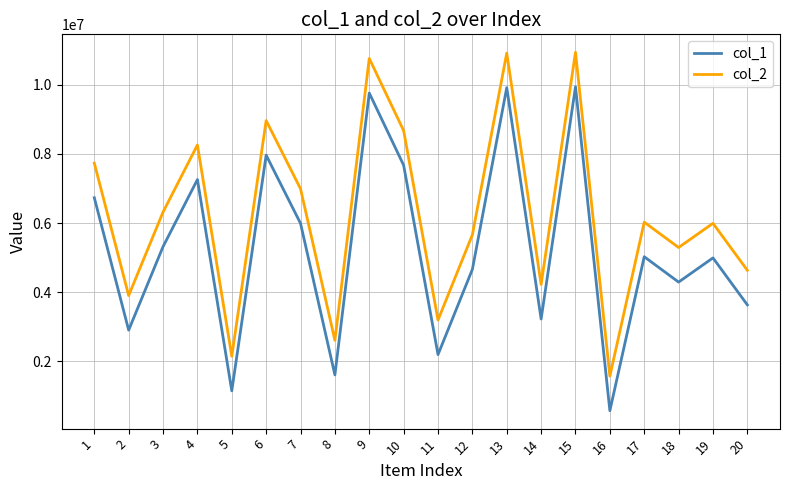

At how many categories does at least one series exceed 1018476?

20